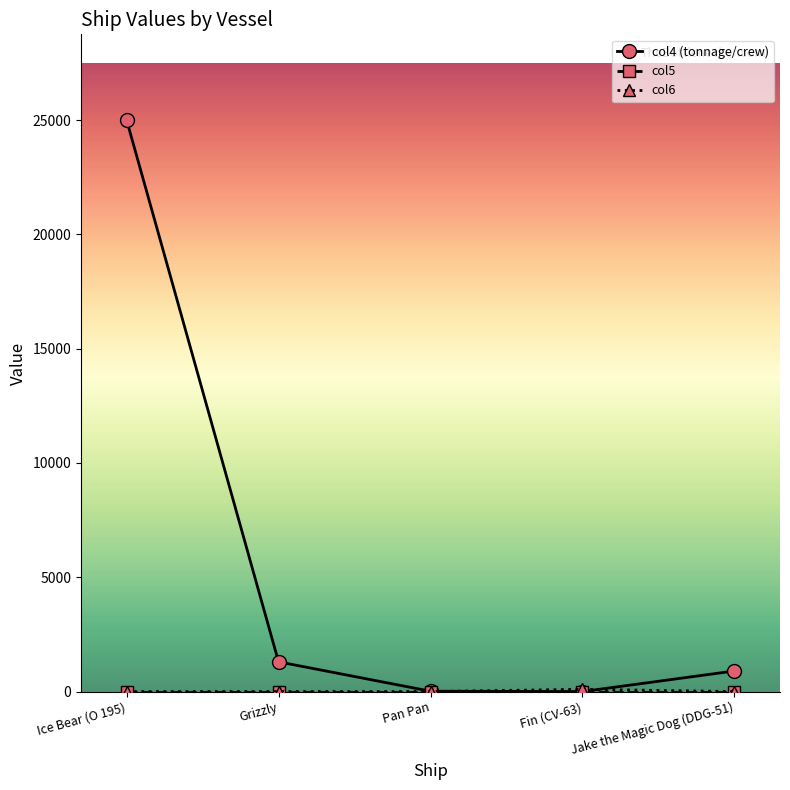

At which category is the sum across all series the highest?

Ice Bear (O 195)